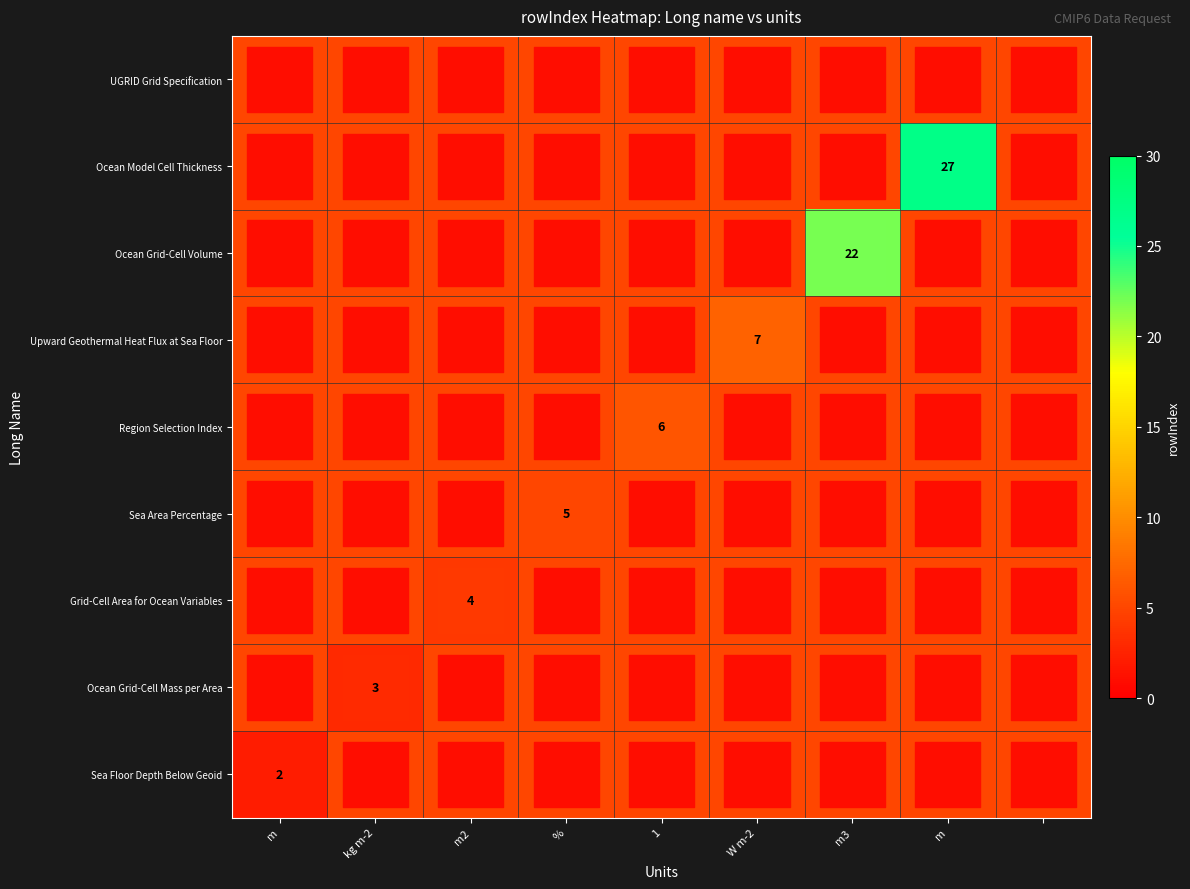

True or false: Ocean Grid-Cell Mass per Area has a value of 0 at Ocean Model Cell Thickness.

True